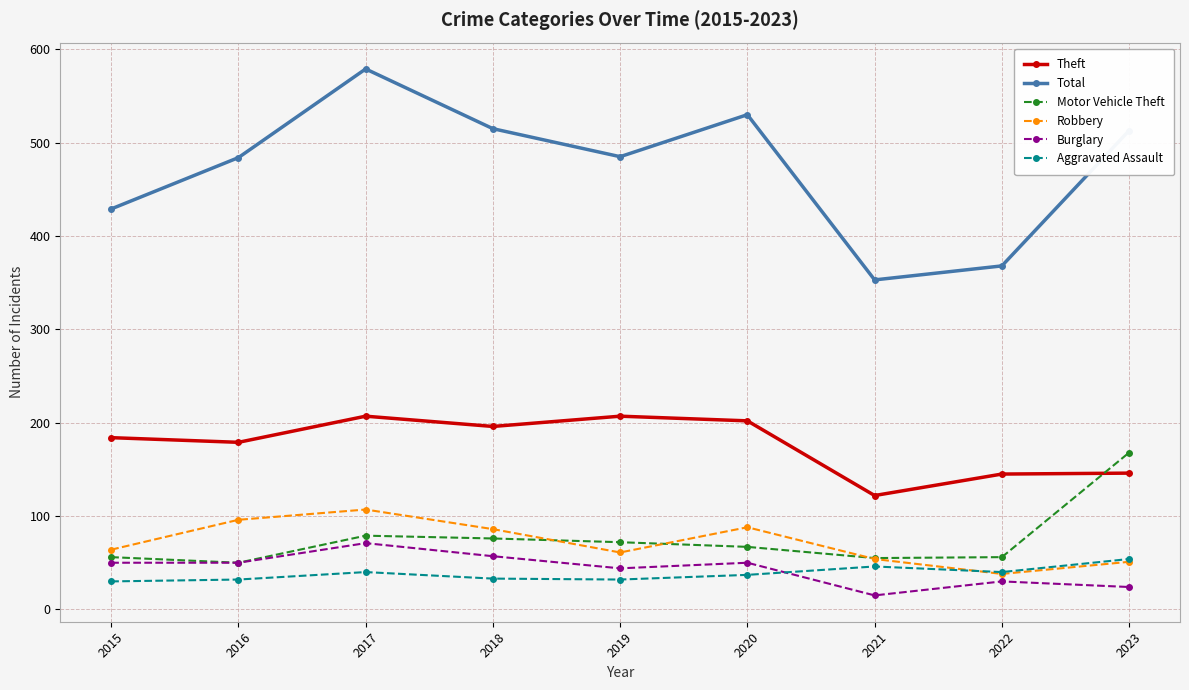

Which category has the lowest value in the Robbery series?

2022